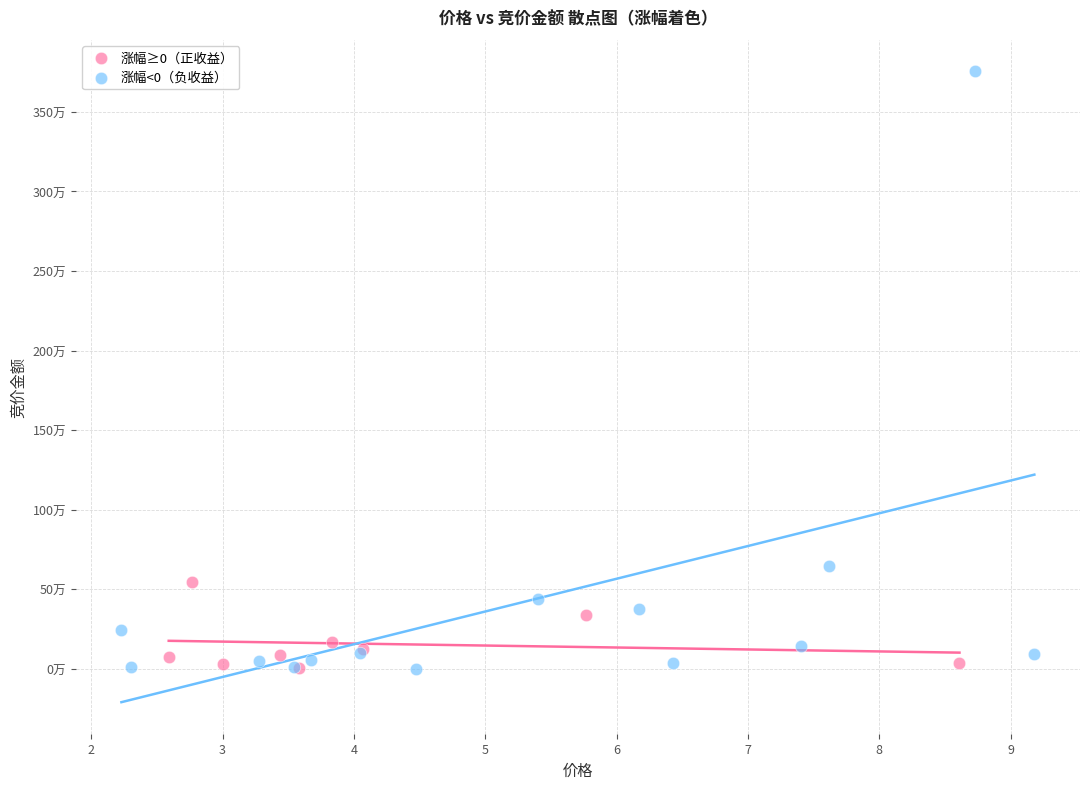

What are all the series names shown in the legend?

涨幅≥0（正收益）, 涨幅<0（负收益）